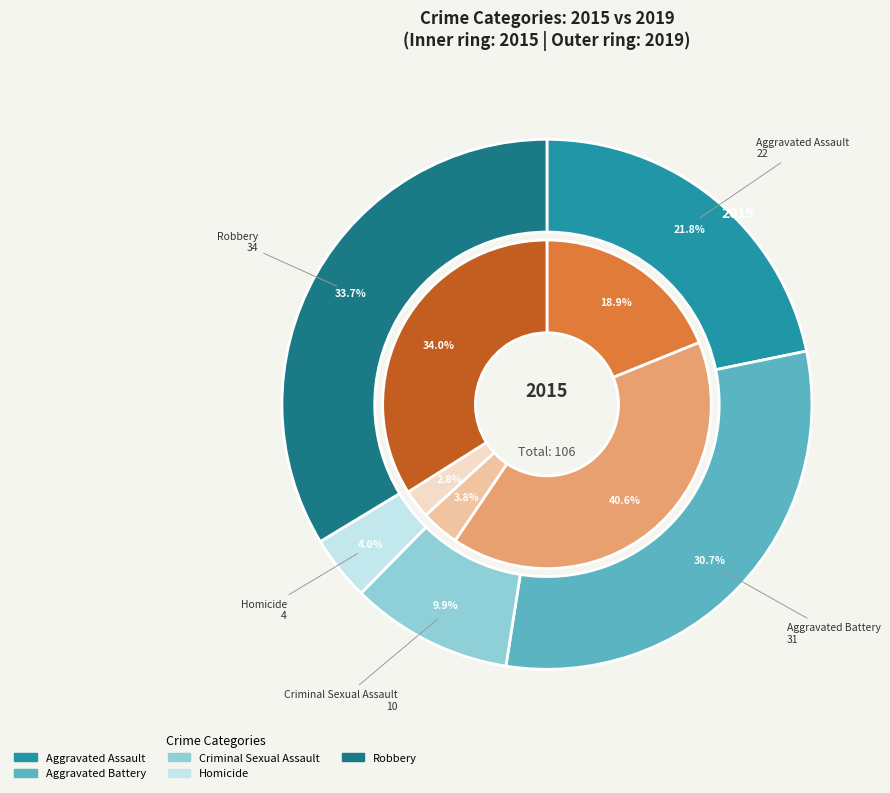

To the nearest percent, what is the combined percentage of Criminal Sexual Assault and Aggravated Battery?

44%